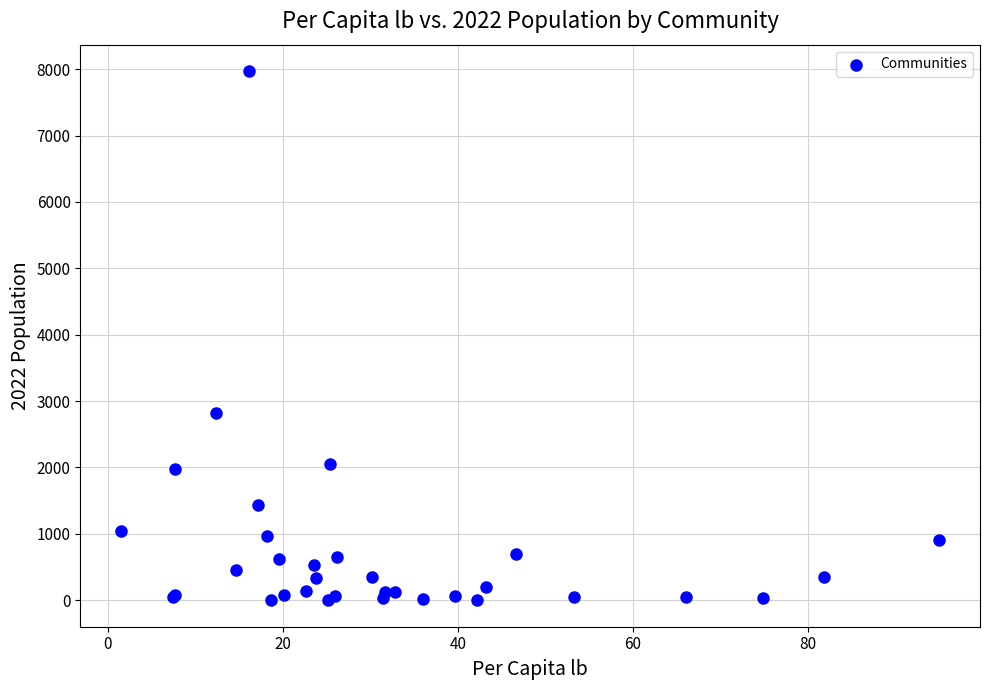

What Y value in the scatter plot is closest to 3985?

2822